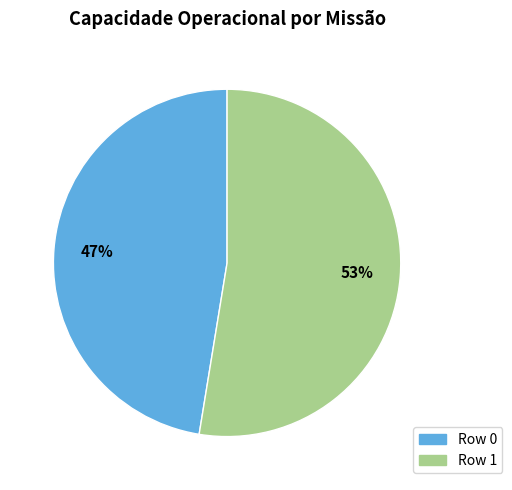

What is the ratio of the value at Row 1 to the value at Row 0?

1.1